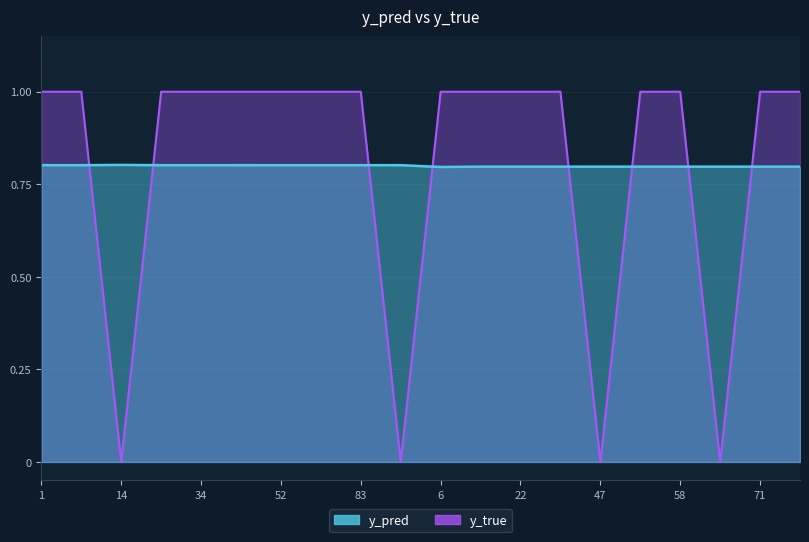

True or false: y_pred has a value of 0.8 at 8.

True